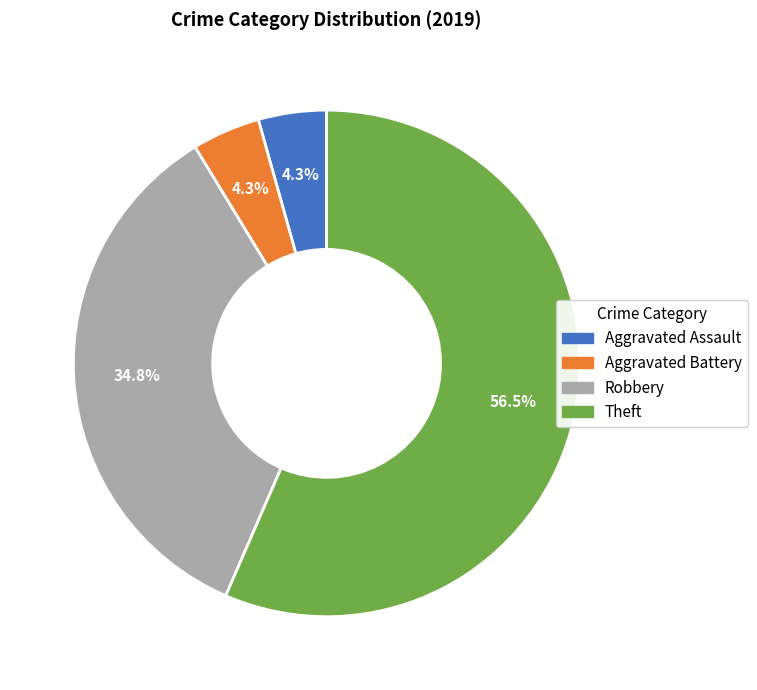

Which has a higher value, Robbery or Aggravated Battery?

Robbery